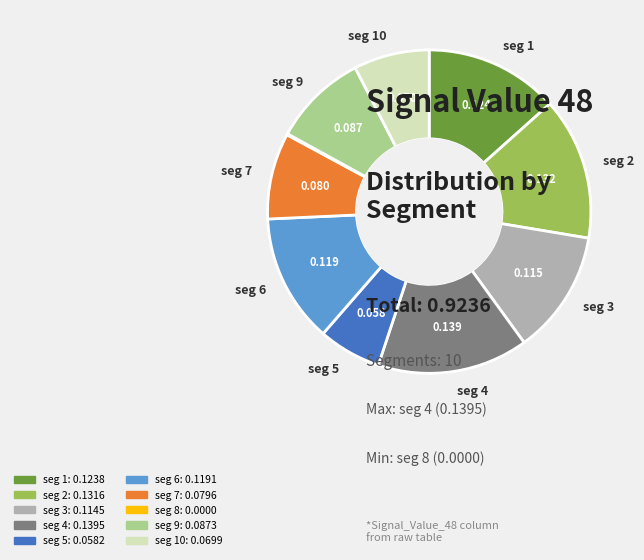

Is there a majority slice in this chart?

No